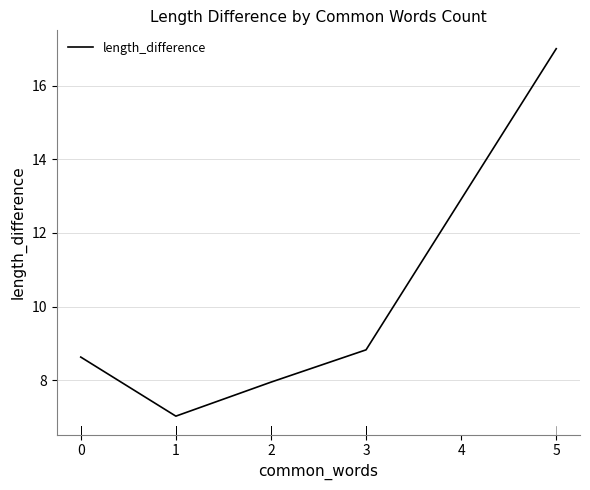

True or false: there are more than 1 points higher than both neighbors.

False